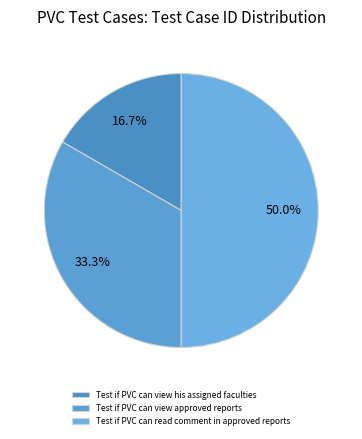

What is the largest slice in the pie chart?

Test if PVC can read comment in approved reports